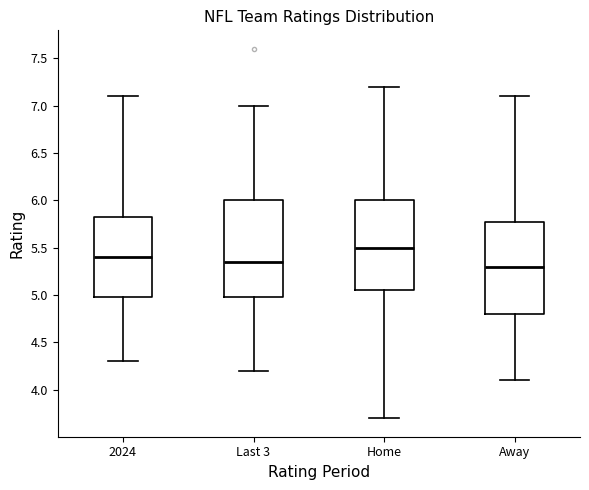

Where is the lower edge of the box for 2024 on the y-axis? The values are not printed on the chart, so give them approximately, as read against the axis.

5.00